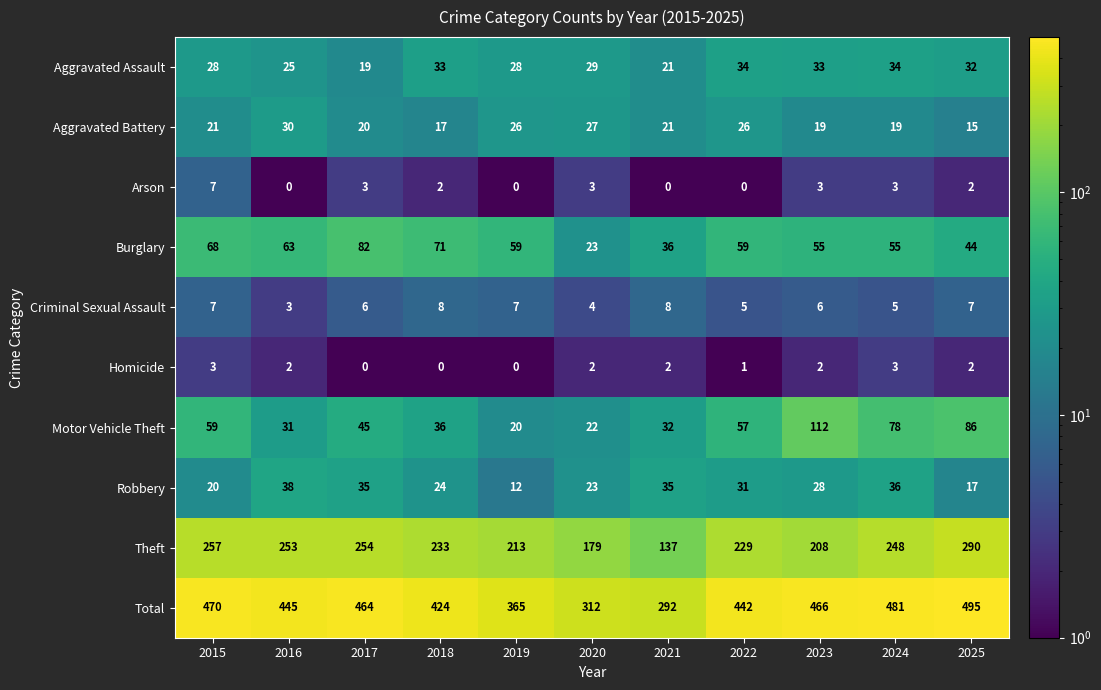

What is the difference between the Robbery values at 2016 and 2025?

21